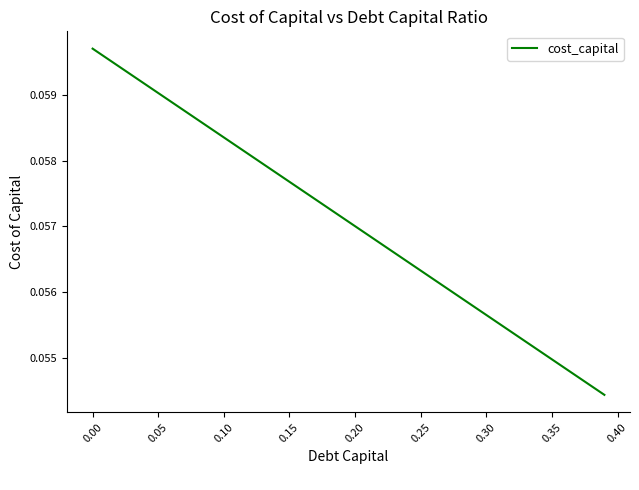

What is the maximum value shown in the chart?

0.1